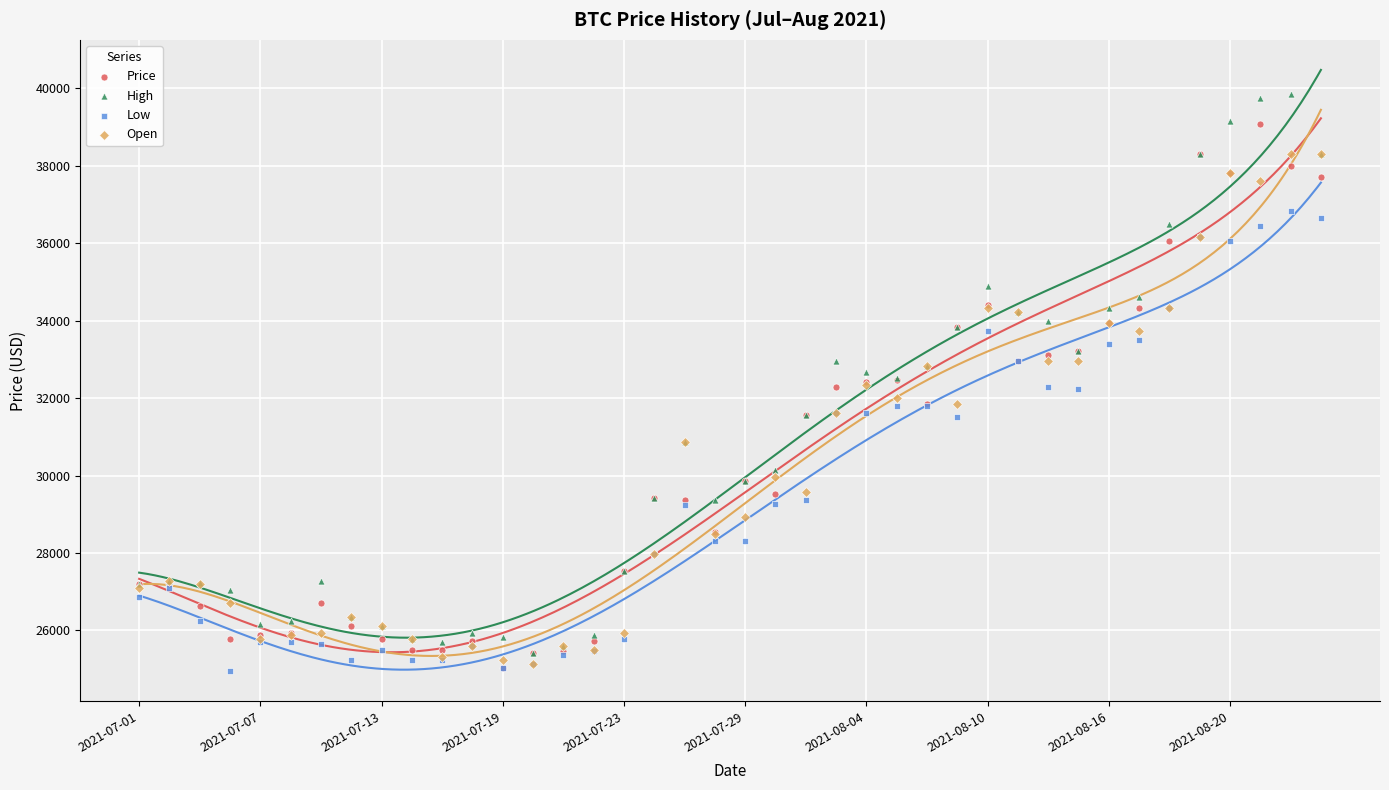

What are all the series names shown in the legend?

Price, High, Low, Open